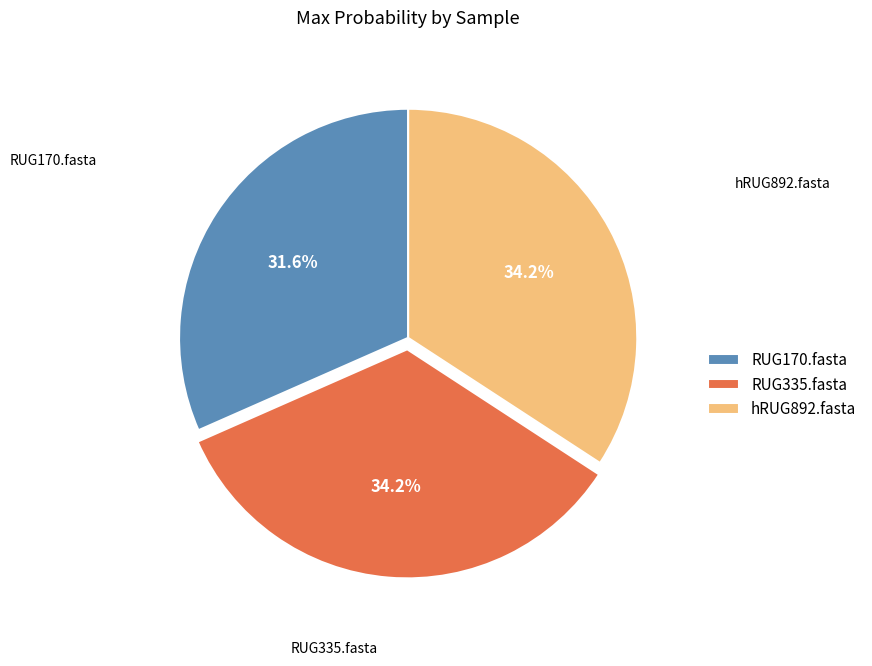

True or false: RUG170.fasta accounts for 32% of the total.

True